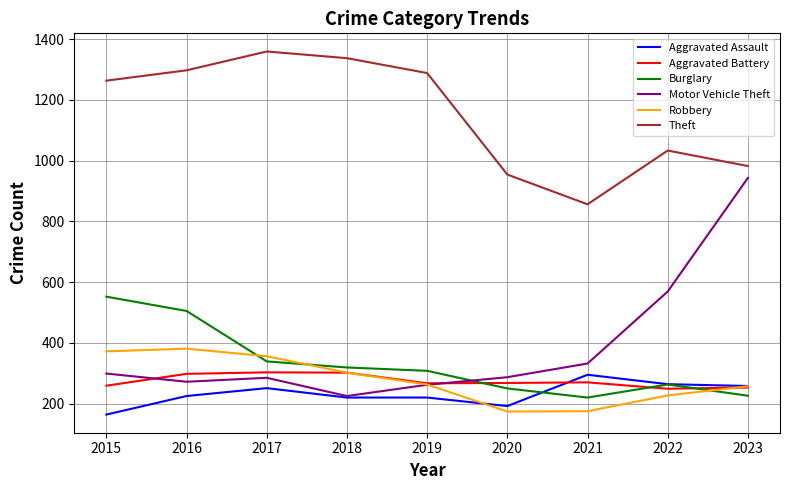

What is the lowest value of the Robbery series?

174